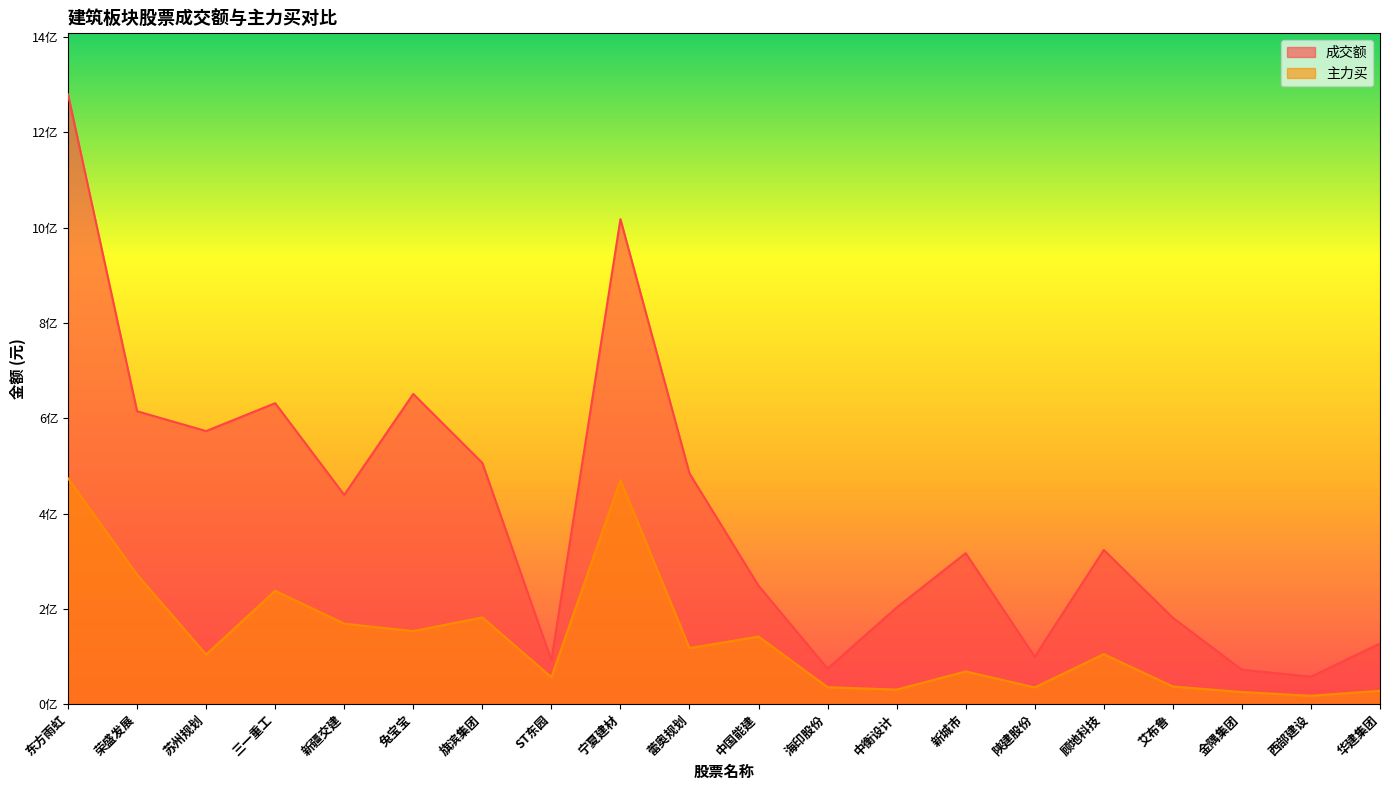

What value does the 成交额 series have at 新疆交建?

439186089